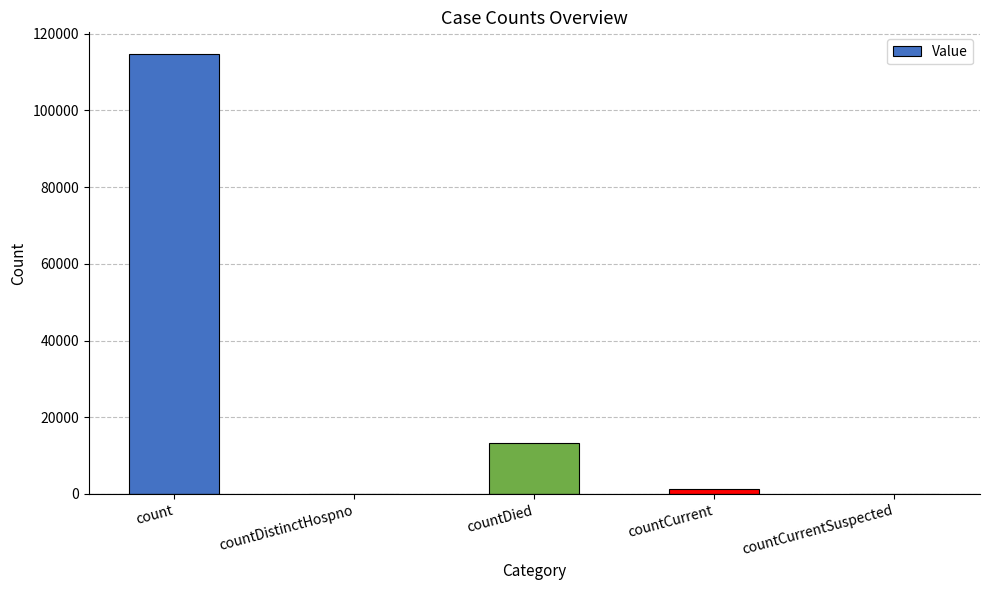

What is the maximum value shown in the chart?

114592